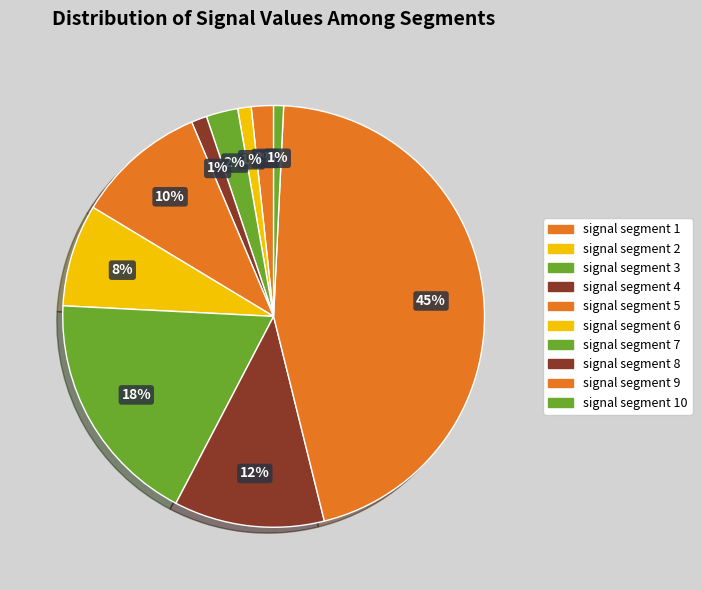

Rank the categories by value from lowest to highest.

signal segment 10, signal segment 2, signal segment 4, signal segment 1, signal segment 3, signal segment 6, signal segment 5, signal segment 8, signal segment 7, signal segment 9